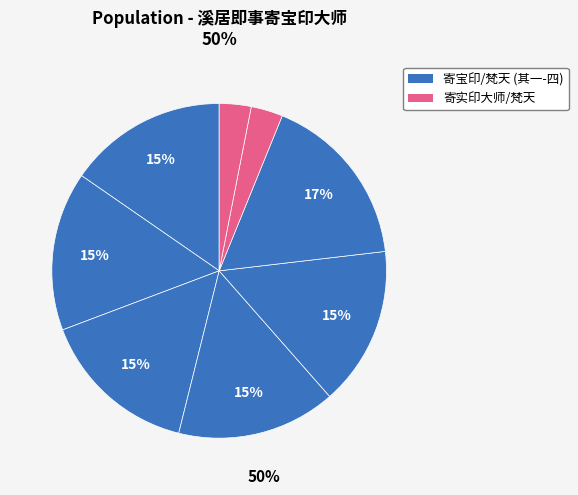

Count the number of slices in the pie.

8